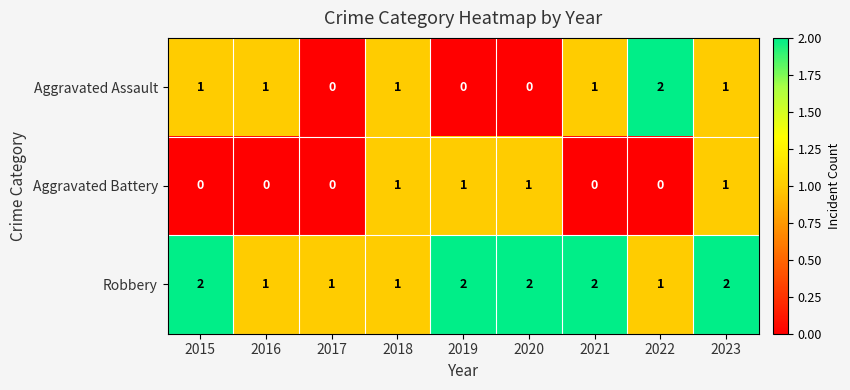

Is it true that Aggravated Battery equals -1 at 2015?

False